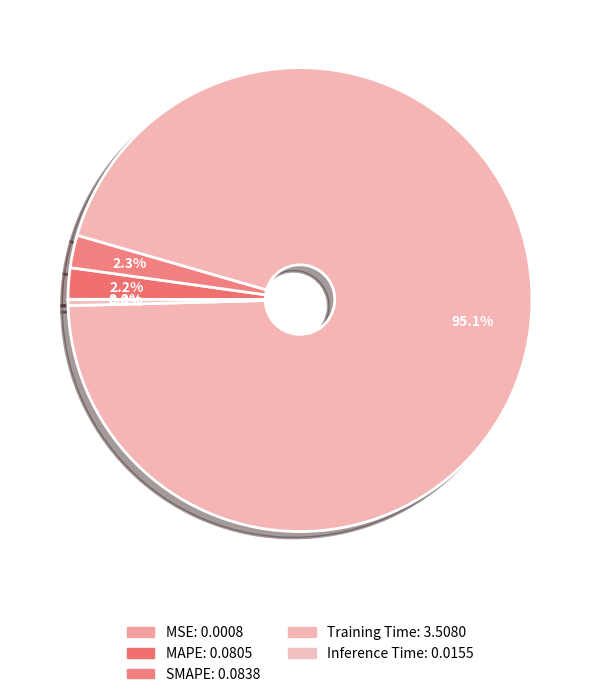

Is there any slice that represents more than half of the pie?

Yes